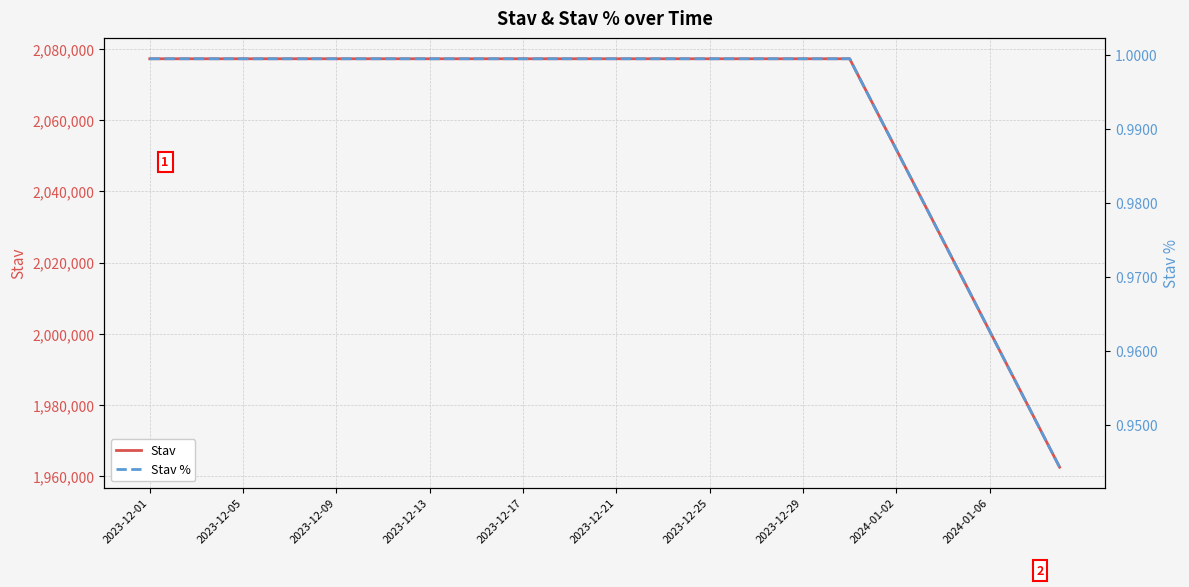

Reading left to right, what are all the values shown in this chart?

Stav: 2077246.0	2077246.0	2077246.0	2077246.0	2077246.0	2077246.0	2077246.0	2077246.0	2077246.0	2077246.0	2077246.0	2077246.0	2077246.0	2077246.0	2077246.0	2077246.0	2077246.0	2077246.0	2077246.0	2077246.0	2077246.0	2077246.0	2077246.0	2077246.0	2077246.0	2077246.0	2077246.0	2077246.0	2077246.0	2077246.0	2077246.0	2064501.0	2051756.0	2039011.0	2026266.0	2013521.0	2000776.0	1988031.0	1975286.0	1962541.0
Stav %: 1.0	1.0	1.0	1.0	1.0	1.0	1.0	1.0	1.0	1.0	1.0	1.0	1.0	1.0	1.0	1.0	1.0	1.0	1.0	1.0	1.0	1.0	1.0	1.0	1.0	1.0	1.0	1.0	1.0	1.0	1.0	1.0	1.0	1.0	1.0	1.0	1.0	1.0	1.0	0.9